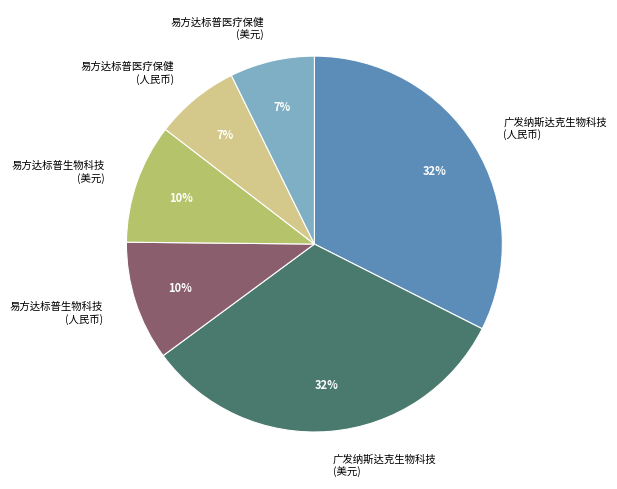

To the nearest percent, what is the average slice percentage?

17%